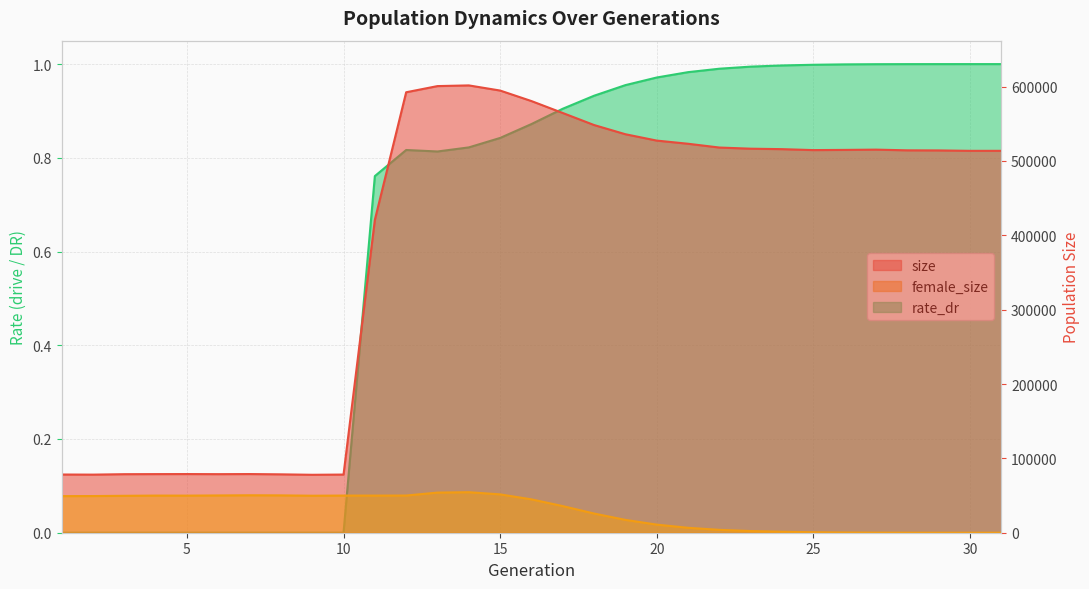

How many values in the female_size series are below 44881?

15